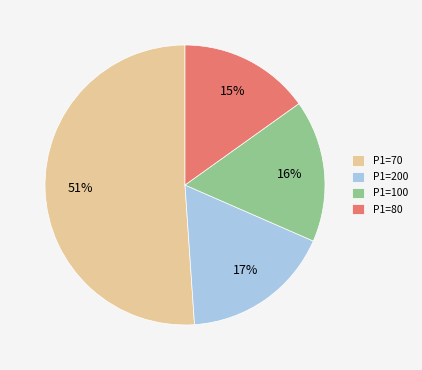

Combined, do P1=70 and P1=100 account for over 50%?

Yes